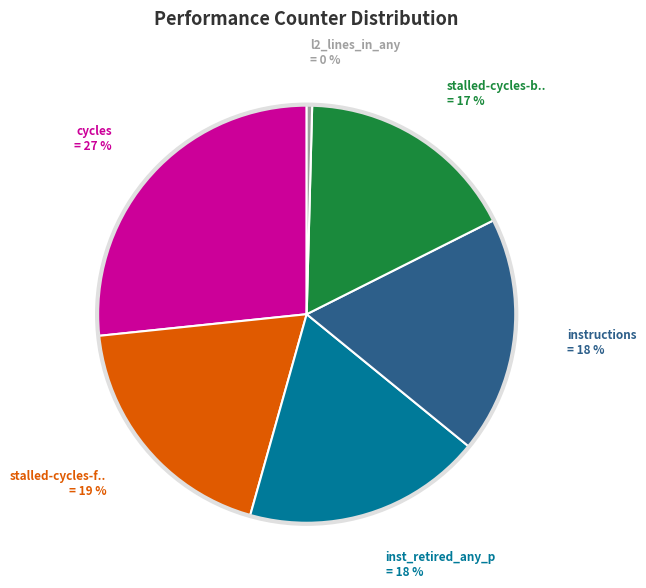

Is there a majority slice in this chart?

No